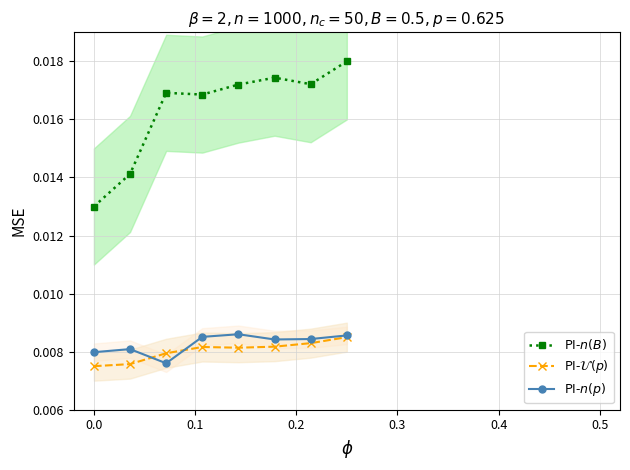

Is the value of PI-$n(B)$ at 0.0 greater than the value of PI-$n(p)$ at 6?

Yes